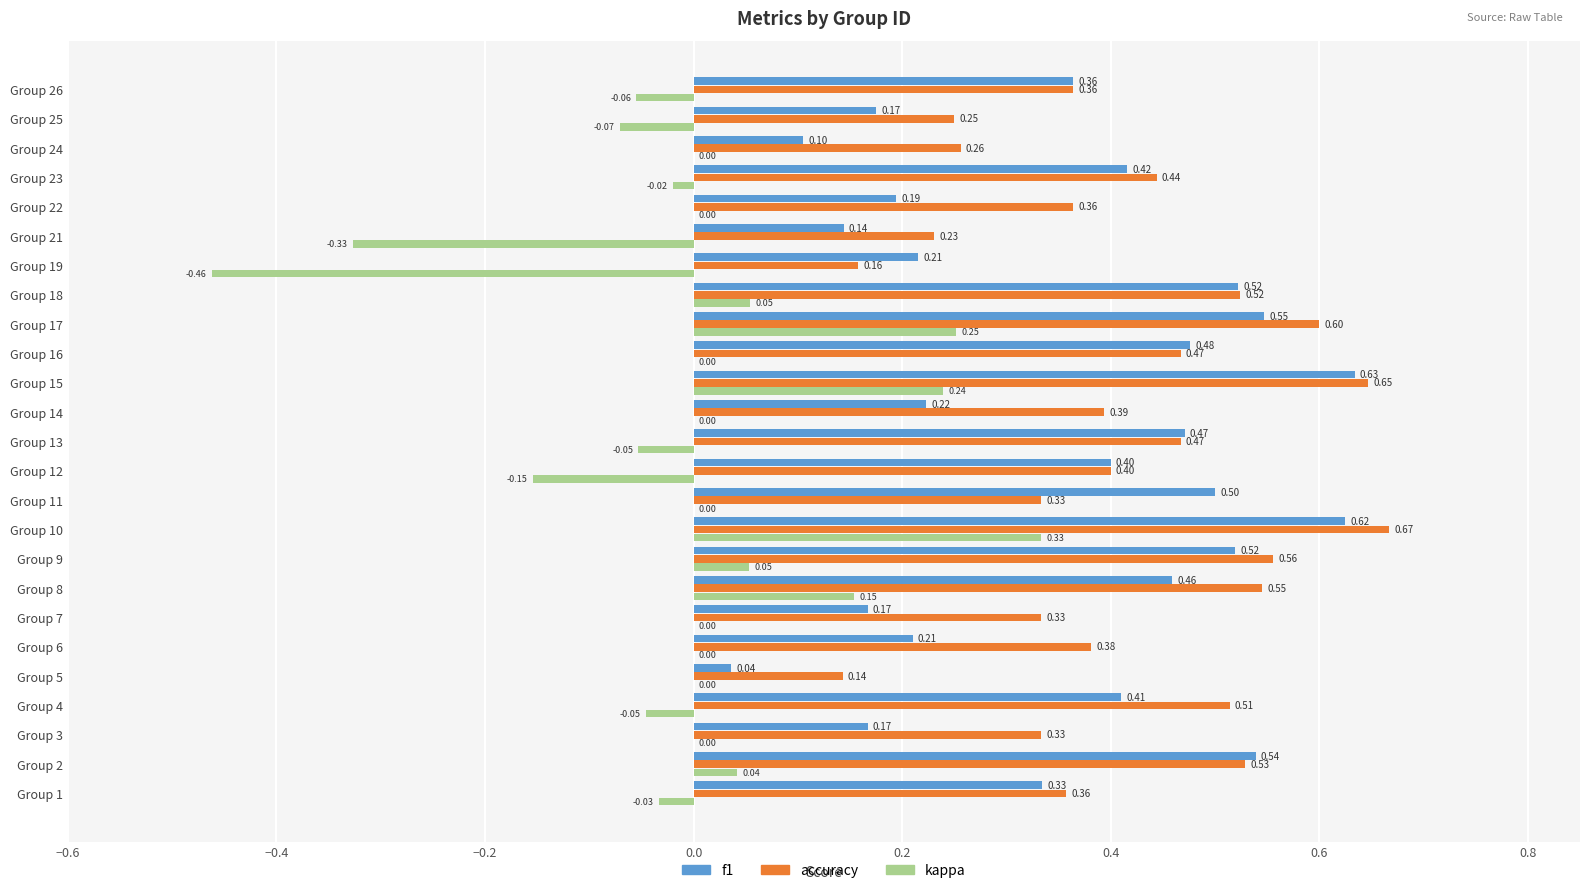

Is the value of accuracy at Group 13 greater than the value of kappa at Group 24?

Yes